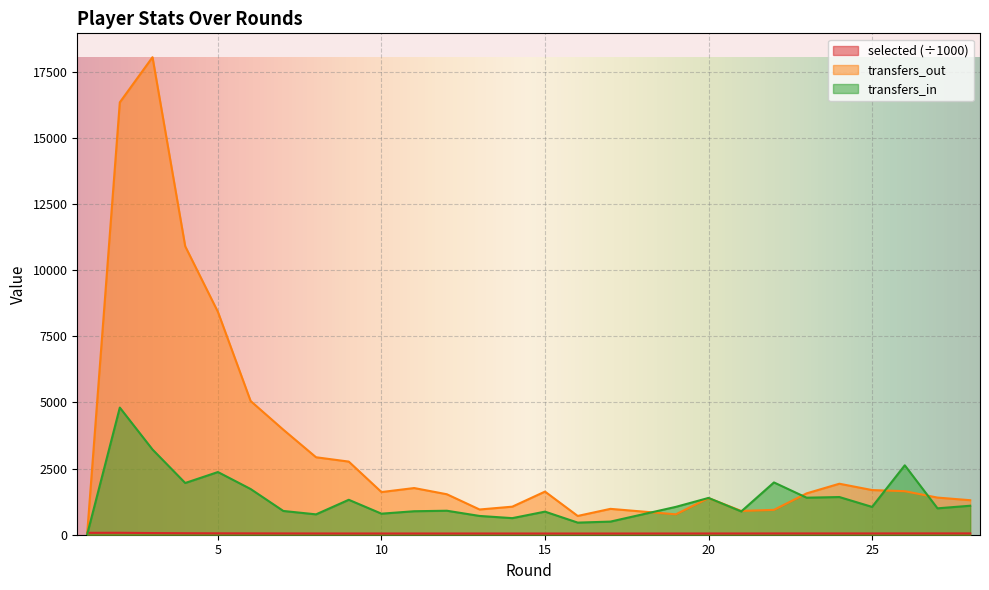

What is the value of the transfers_in point at the 15th from the left?

873.0